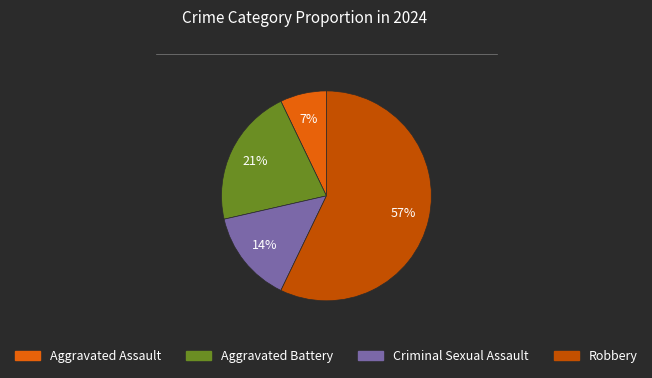

Which category has the biggest portion of the pie?

Robbery